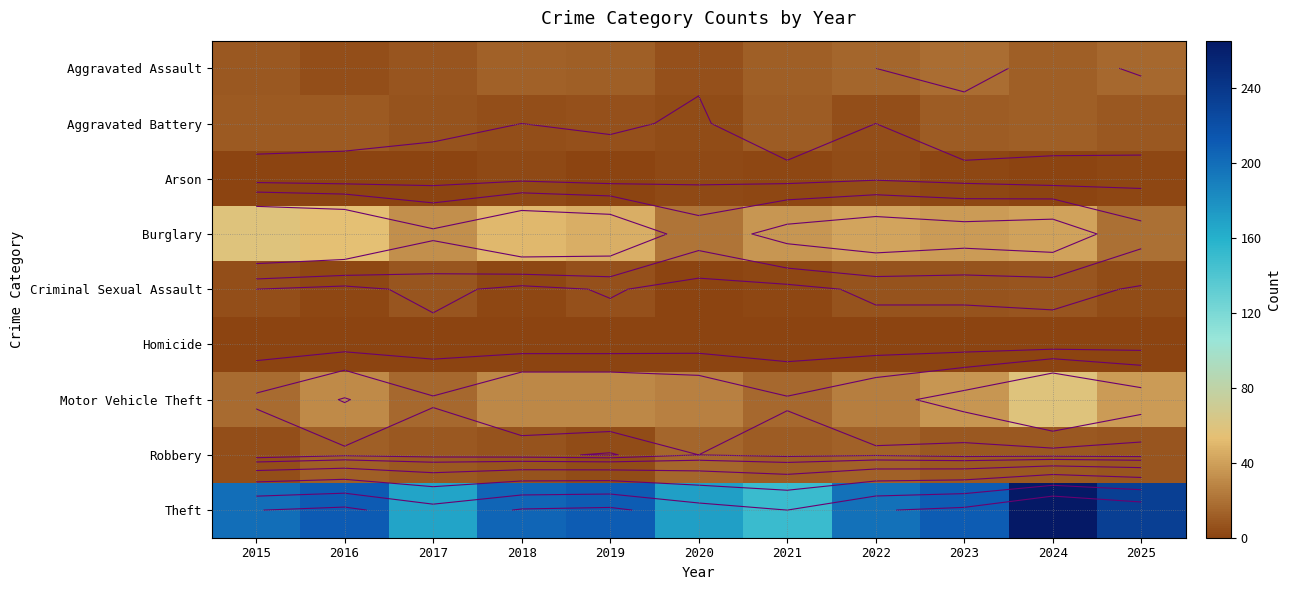

What is the total value across all series at 2024?

405